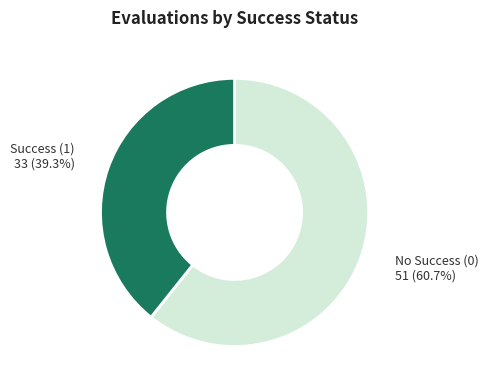

Is the sum of No Success (0) and Success (1) greater than half?

Yes